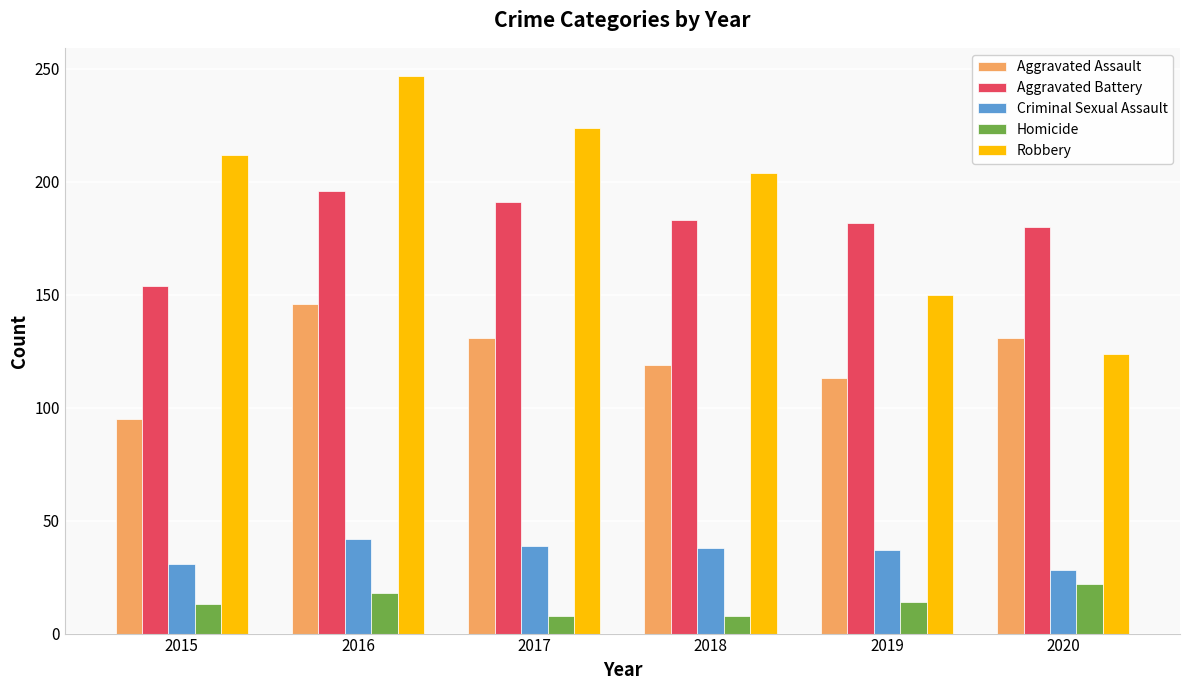

The value of Homicide at 2017 is 8. True or false?

True